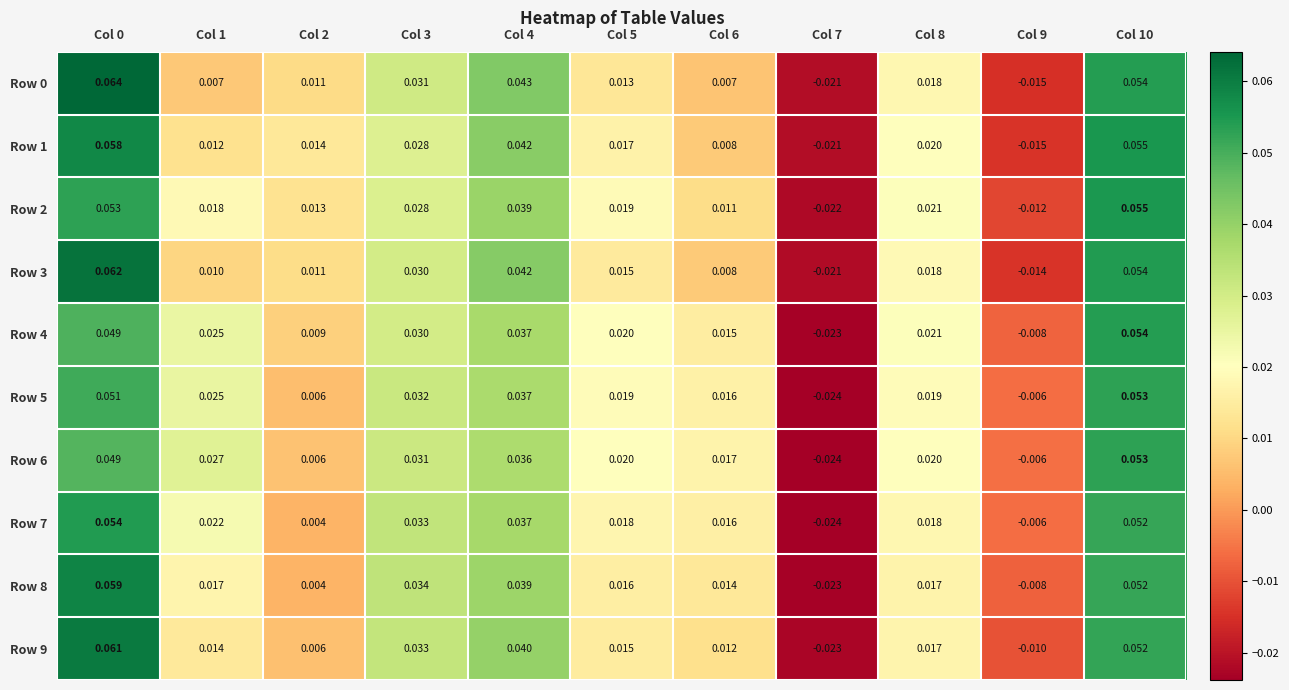

At which category is the sum across all series the highest?

Col 0